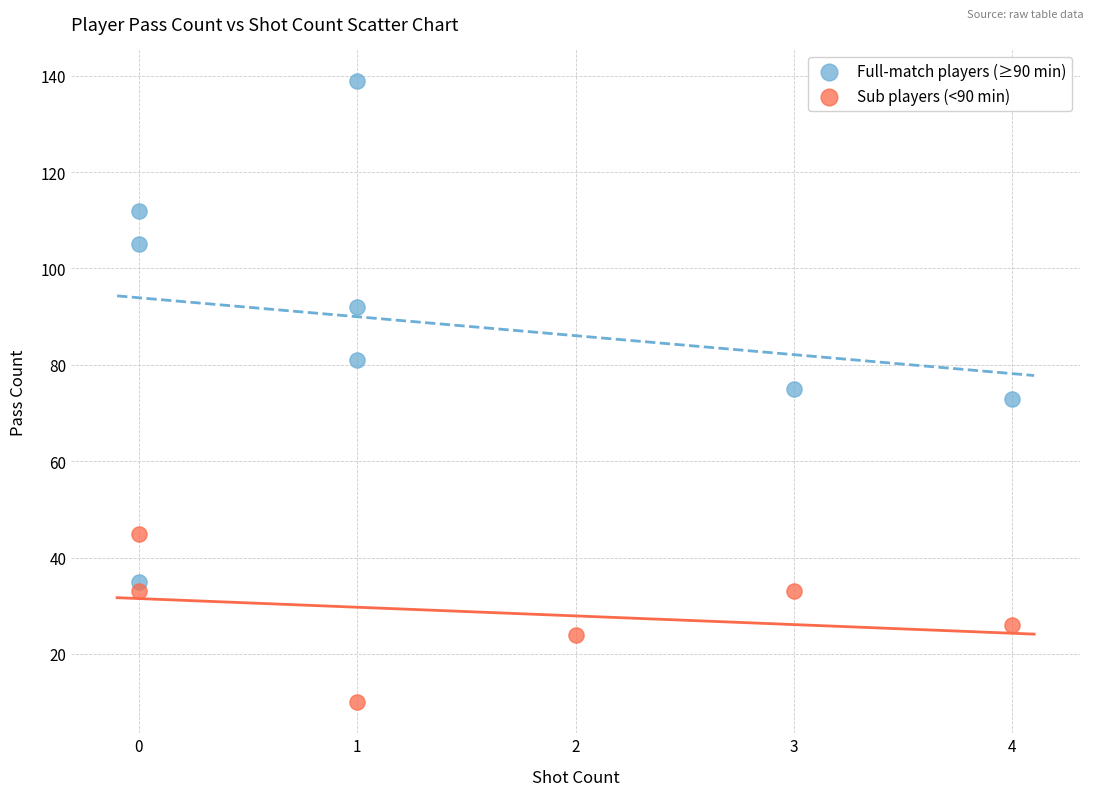

Which series has the widest spread of Y values?

Full-match players (≥90 min)